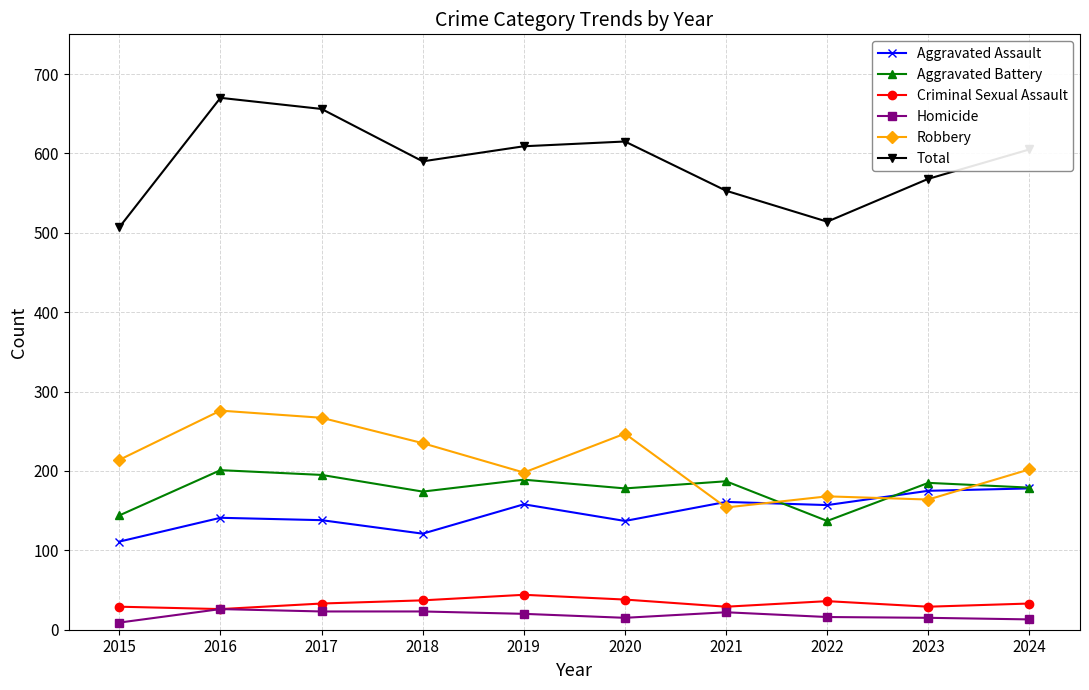

What is the greatest value displayed?

670